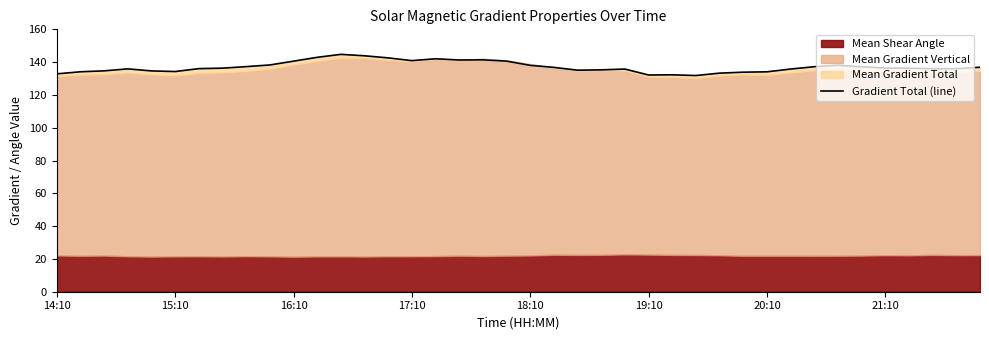

The value at 14:10 is 132.9. True or false?

True